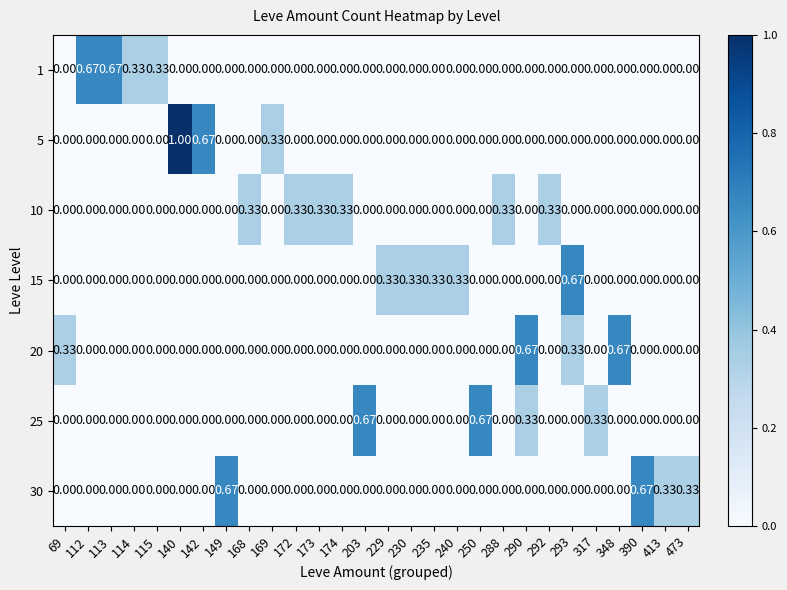

How many values in the 10 series exceed 0?

6